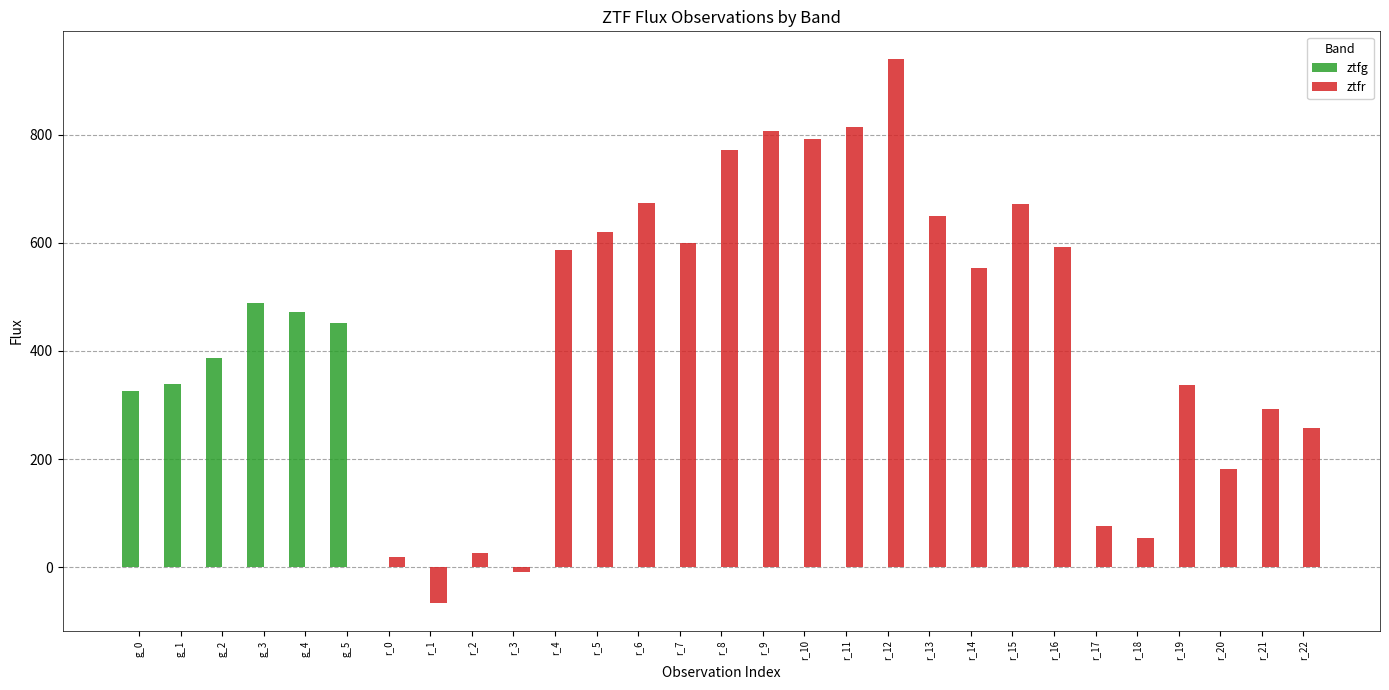

Is the value of ztfr at g_1 greater than the value of ztfg at g_3?

No